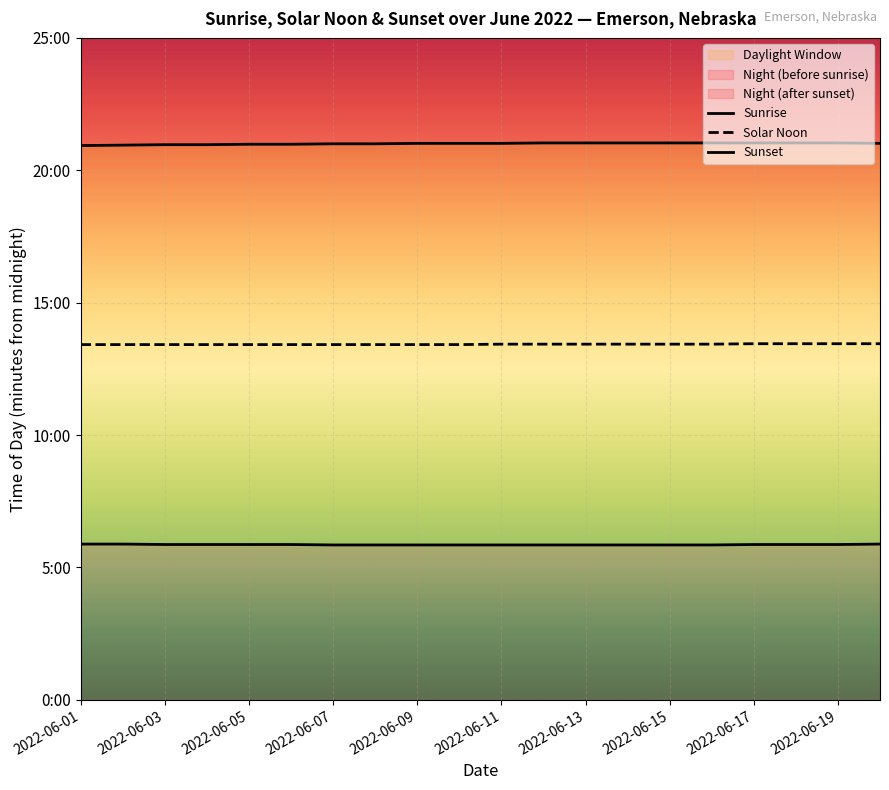

Which series has the largest range (max minus min)?

Sunset